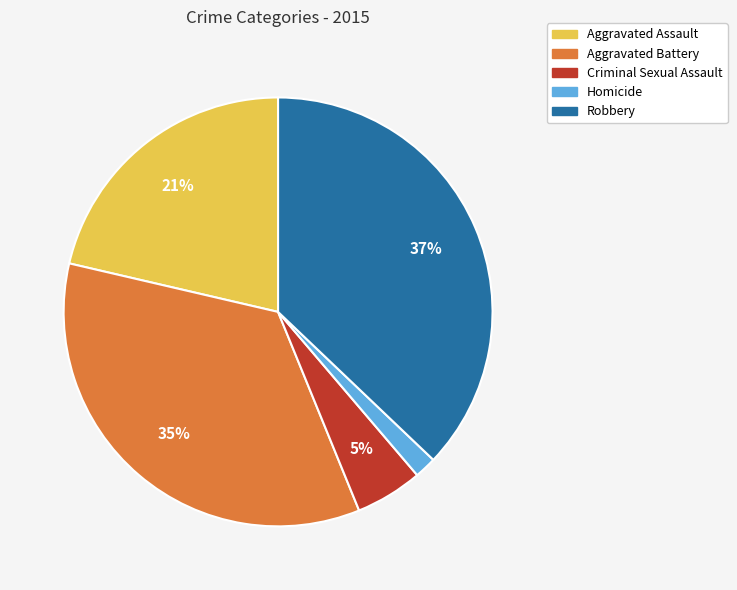

The Robbery slice represents 25% of the pie. True or false?

False